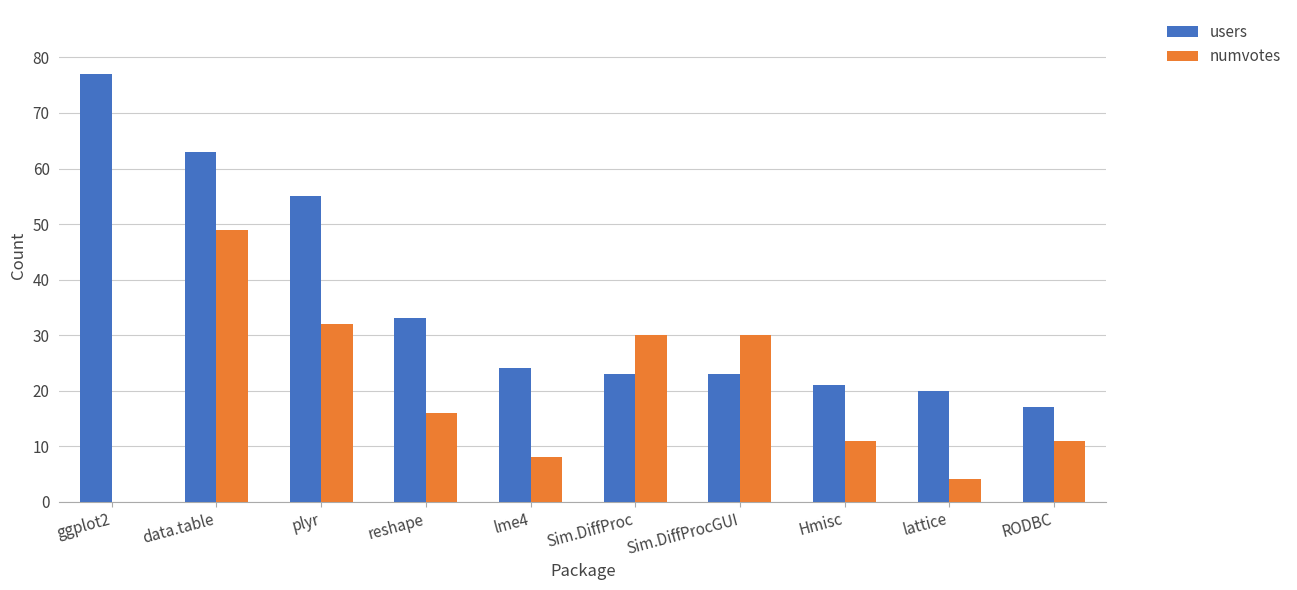

At which category is the sum across all series the highest?

data.table